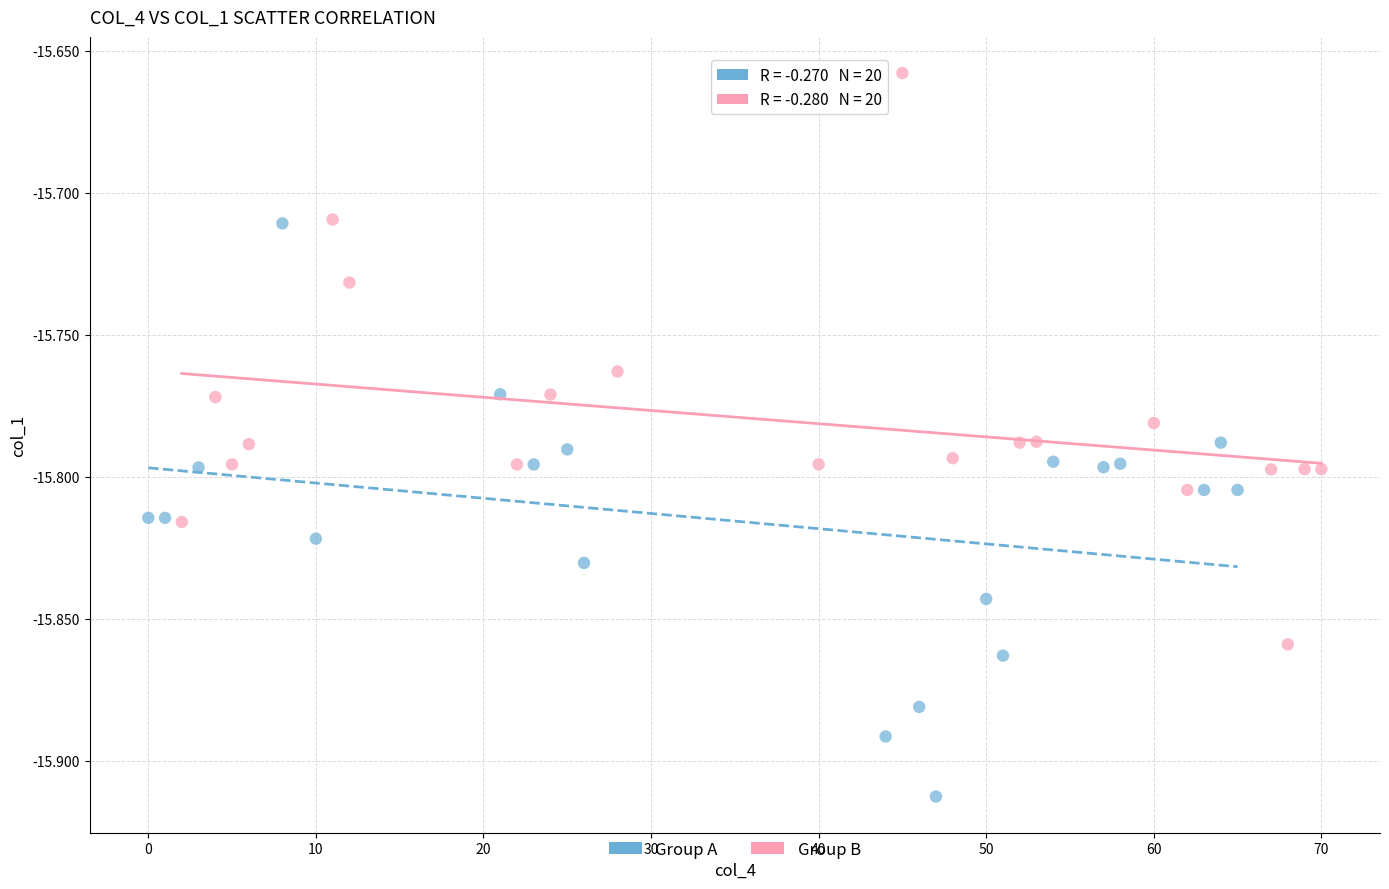

Which series reaches the maximum Y coordinate?

Group B